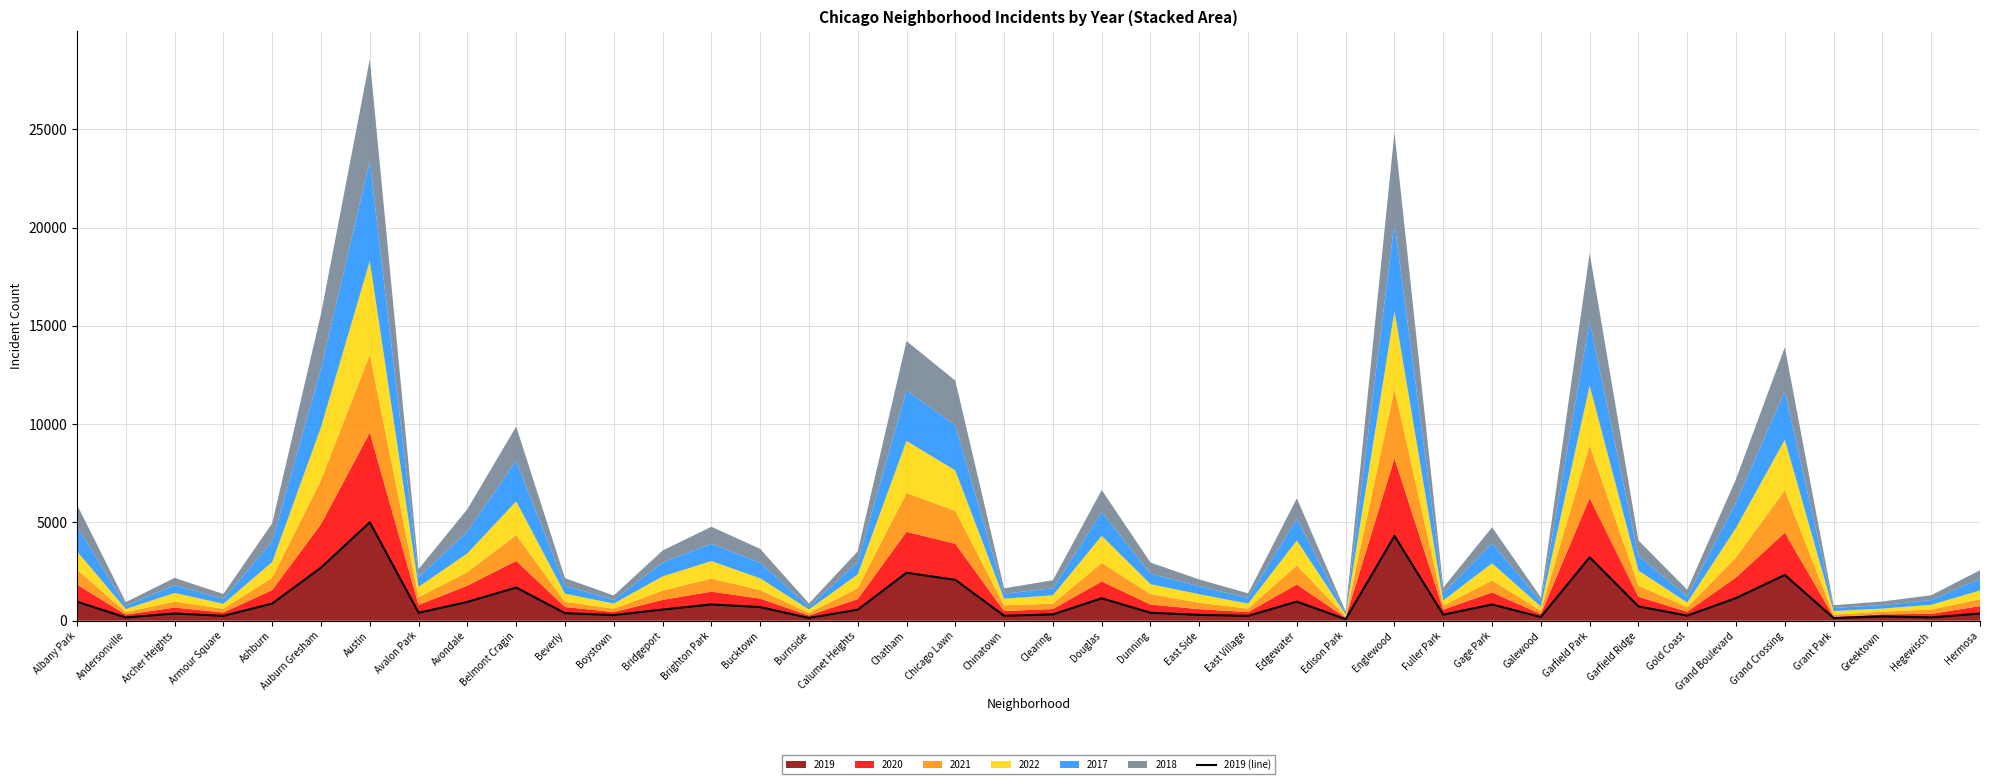

Reading left to right, list all the values displayed in this chart.

Albany Park=968	Andersonville=166	Archer Heights=368	Armour Square=249	Ashburn=872	Auburn Gresham=2700	Austin=5008	Avalon Park=405	Avondale=957	Belmont Cragin=1687	Beverly=385	Boystown=287	Bridgeport=568	Brighton Park=828	Bucktown=694	Burnside=142	Calumet Heights=561	Chatham=2441	Chicago Lawn=2079	Chinatown=253	Clearing=322	Douglas=1140	Dunning=406	East Side=298	East Village=248	Edgewater=972	Edison Park=77	Englewood=4310	Fuller Park=308	Gage Park=825	Galewood=189	Garfield Park=3227	Garfield Ridge=728	Gold Coast=261	Grand Boulevard=1153	Grand Crossing=2328	Grant Park=138	Greektown=220	Hegewisch=171	Hermosa=365